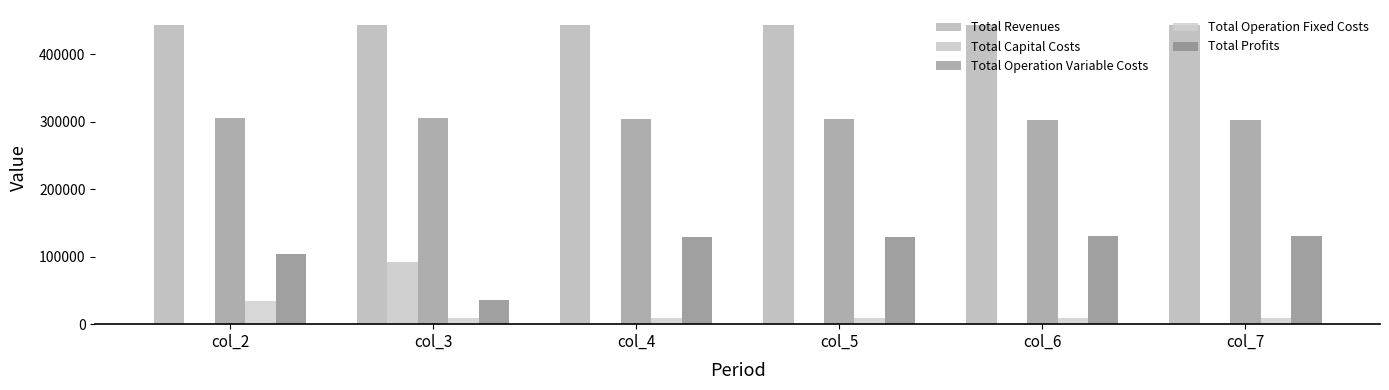

How many groups of bars are there?

6